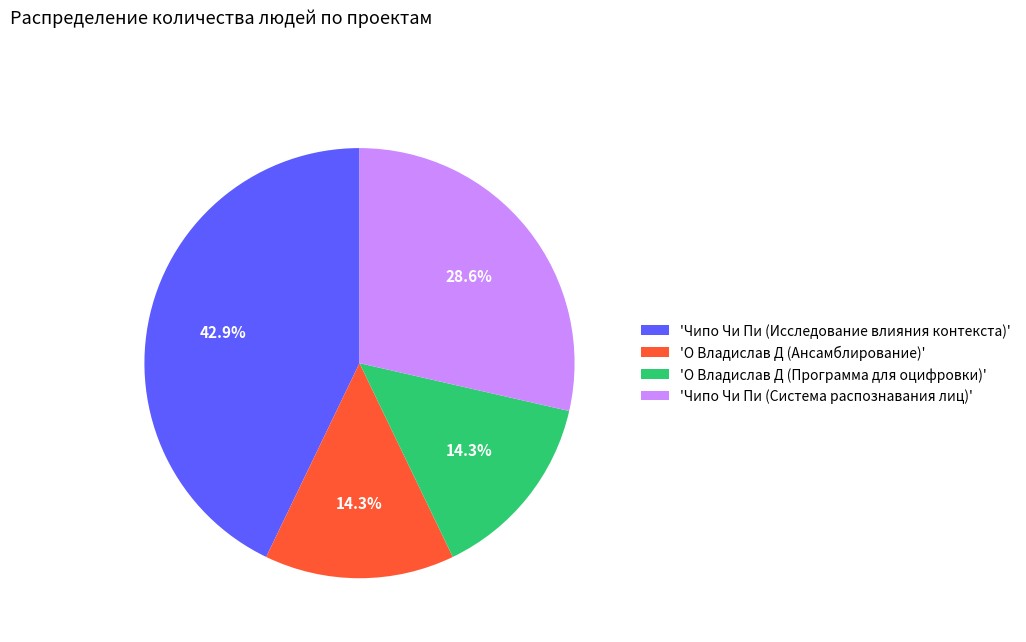

Is there a majority slice in this chart?

No